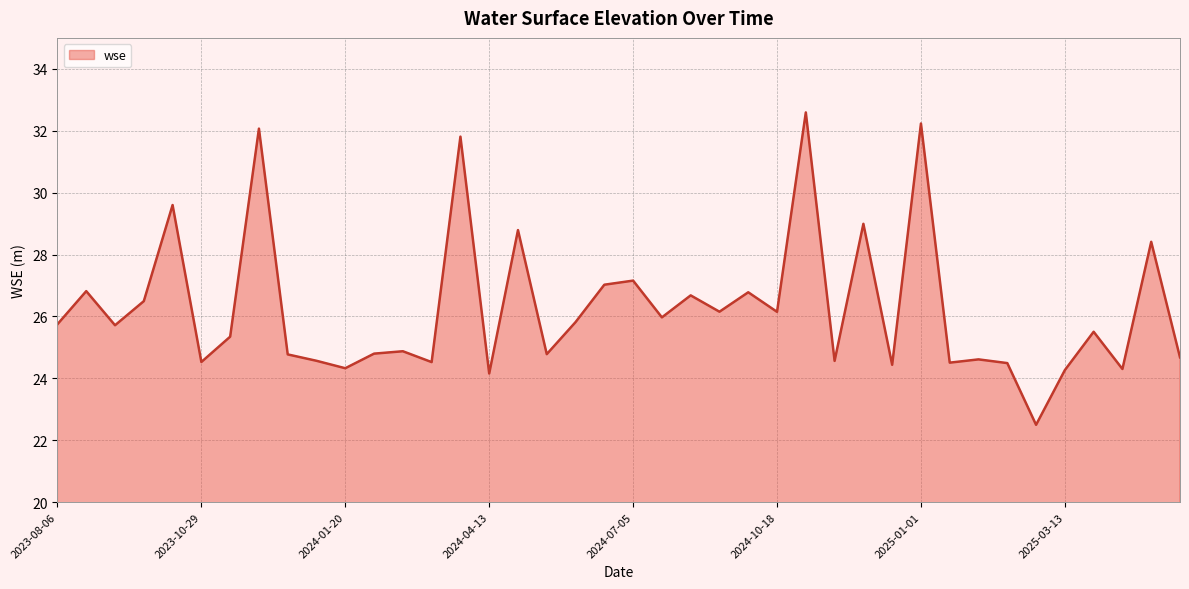

What is the difference between the maximum and minimum values?

10.1